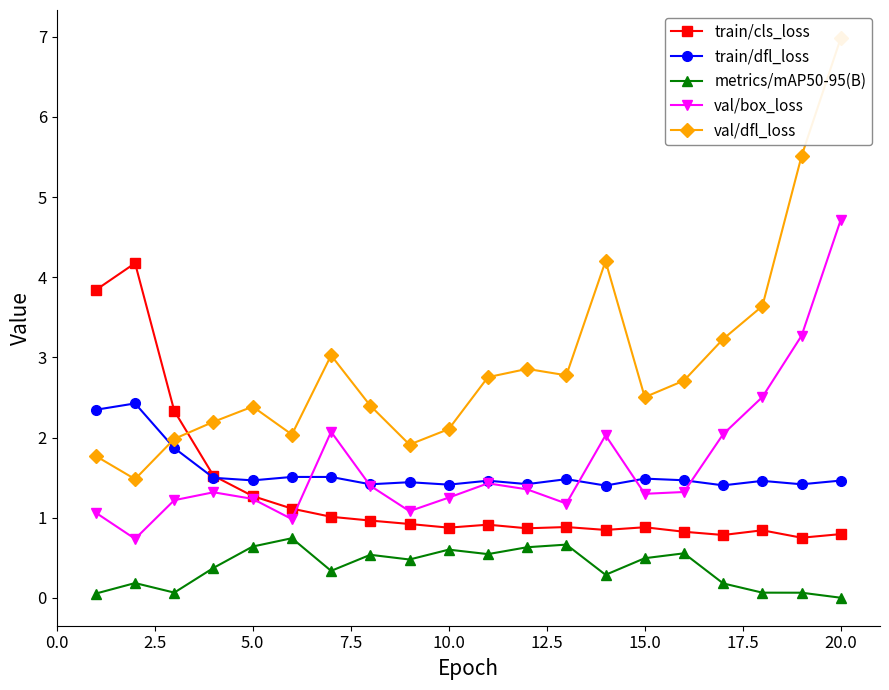

How many lines are shown in the chart?

5